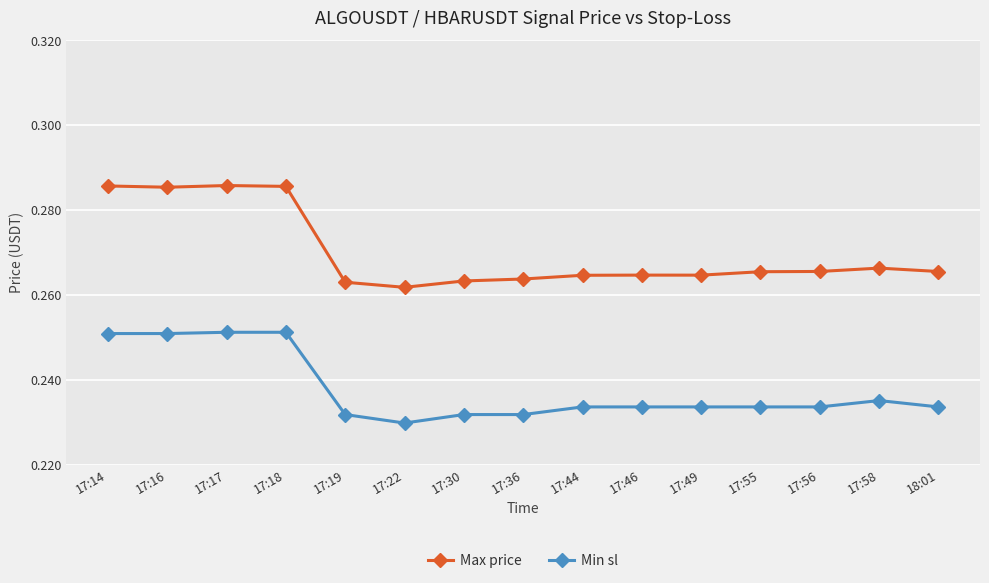

What is the label of the 8th point from the right?

17:36